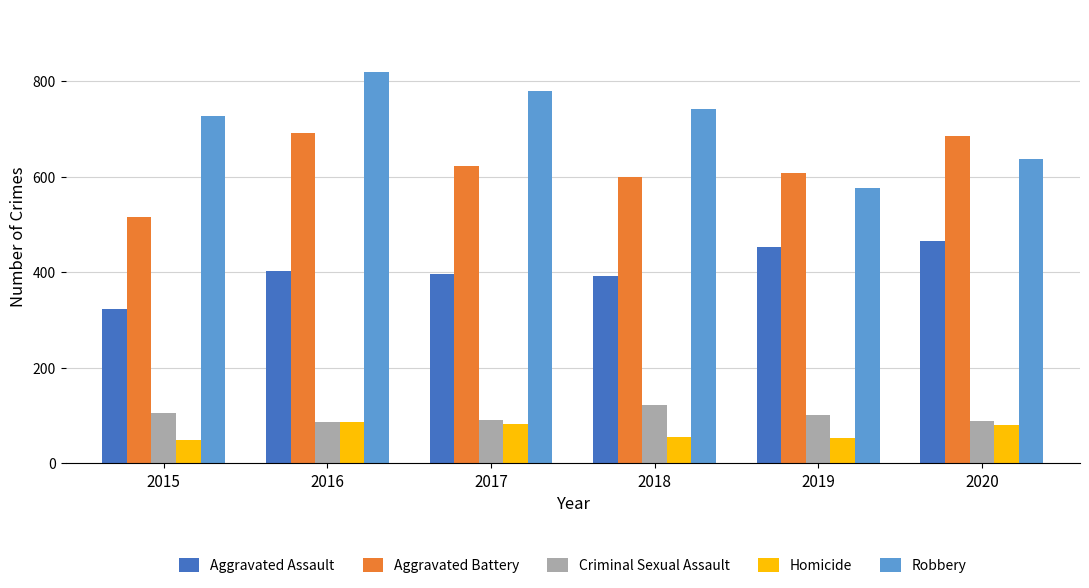

What is the sum of the Robbery values at 2019 and 2017?

1357